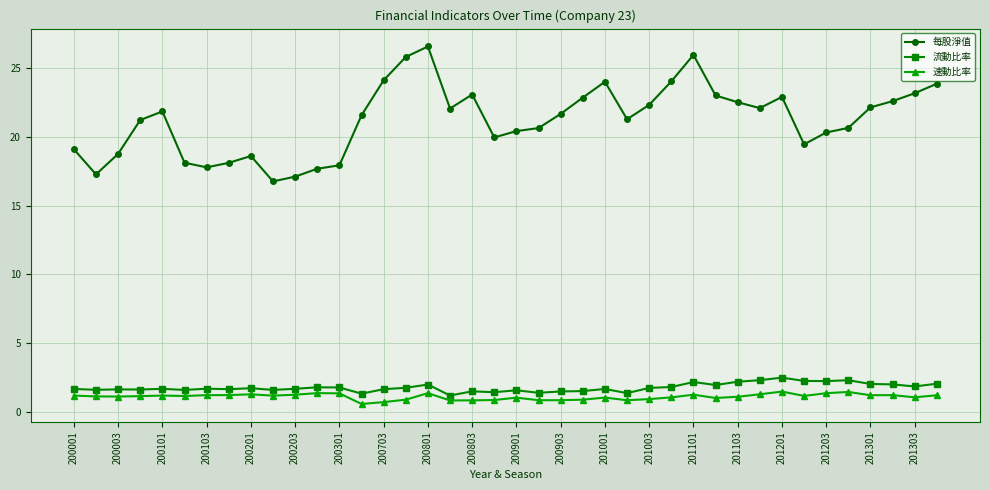

What is the difference between the maximum and second lowest values in the 流動比率 series?

1.2